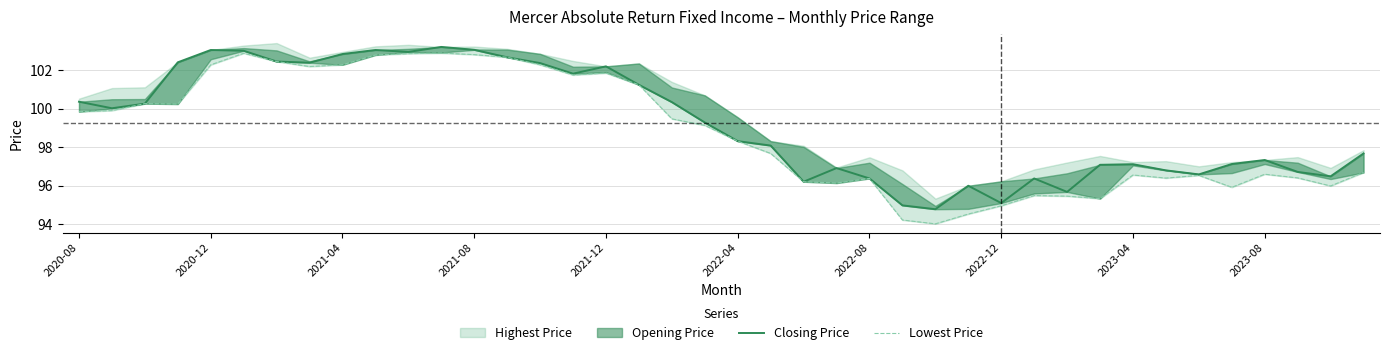

Is this an area chart (filled region under the line)?

No